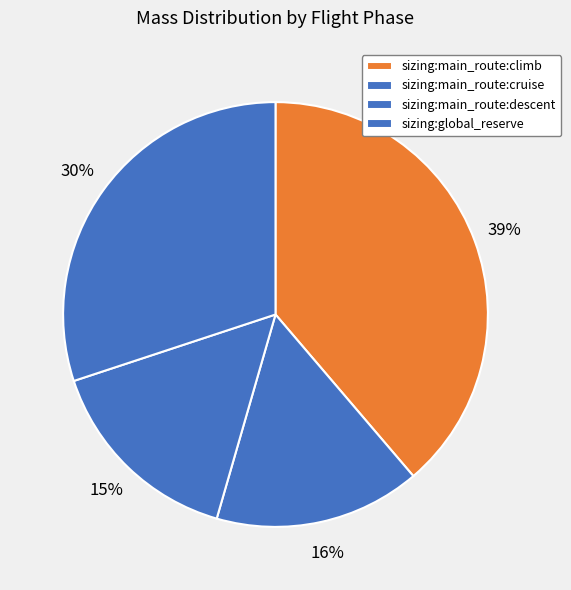

Count the number of slices in the pie.

4